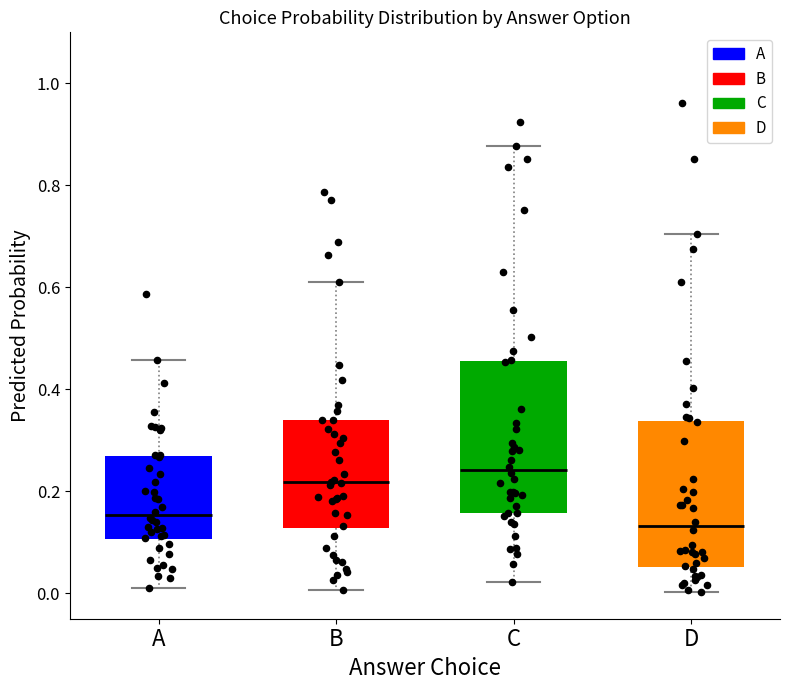

Which box has the lowest median line?

D